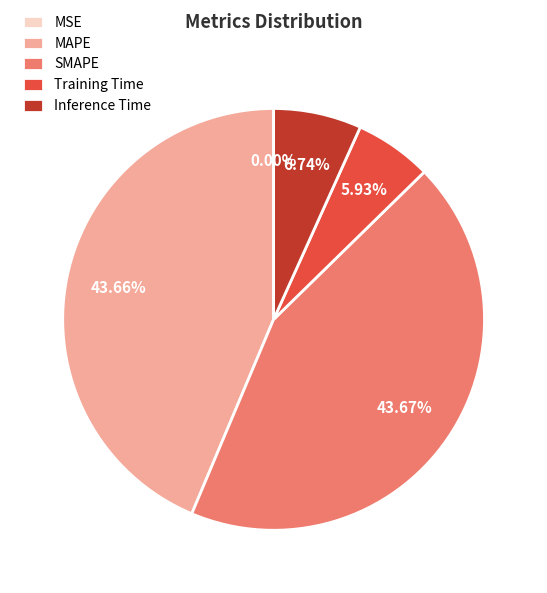

What portion of the pie excludes SMAPE?

56.3%